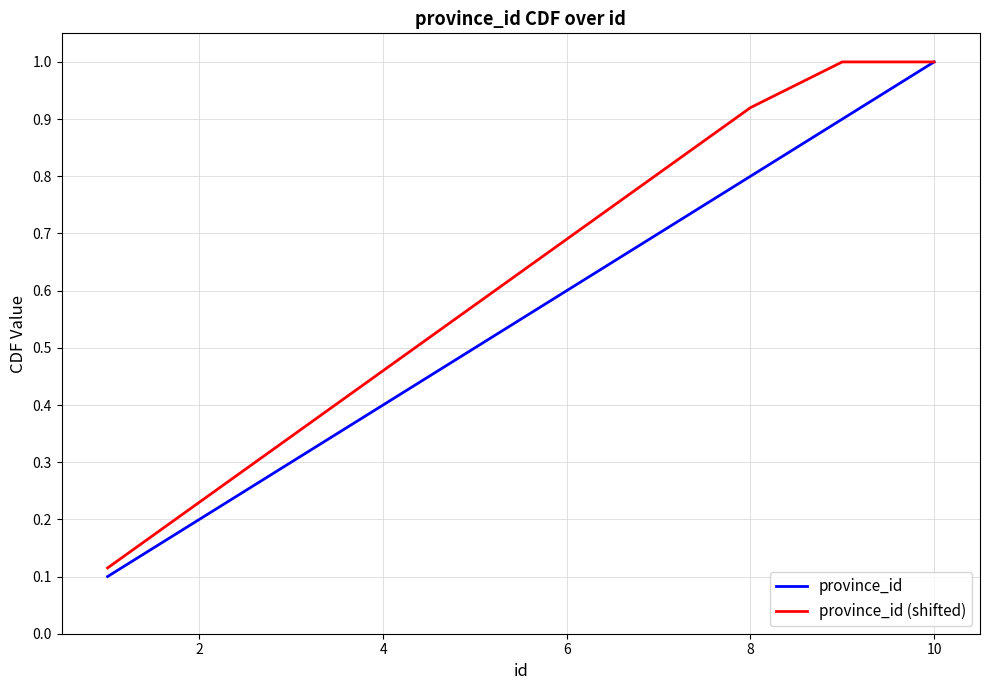

Count the number of categories in the chart.

10